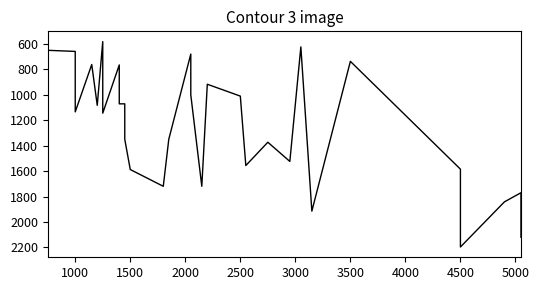

Does the chart have visible grid lines?

No